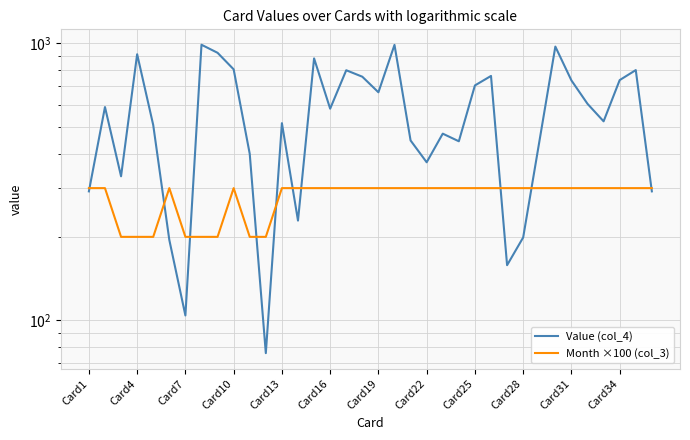

What is the maximum value shown in the chart?

989